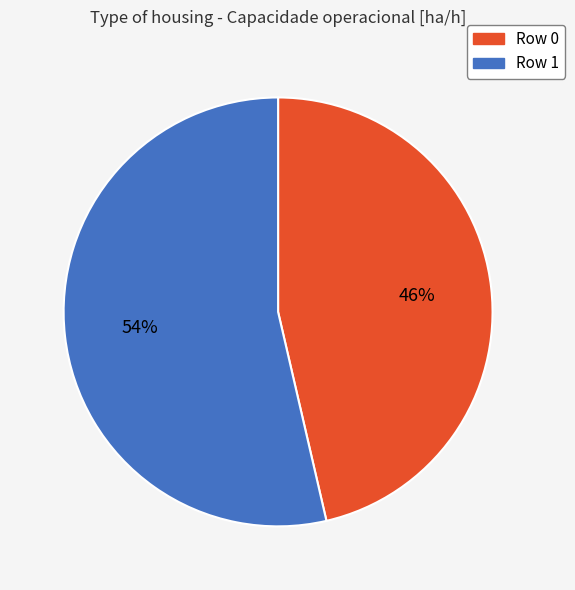

What is the ratio of the value at Row 1 to the value at Row 0?

1.2